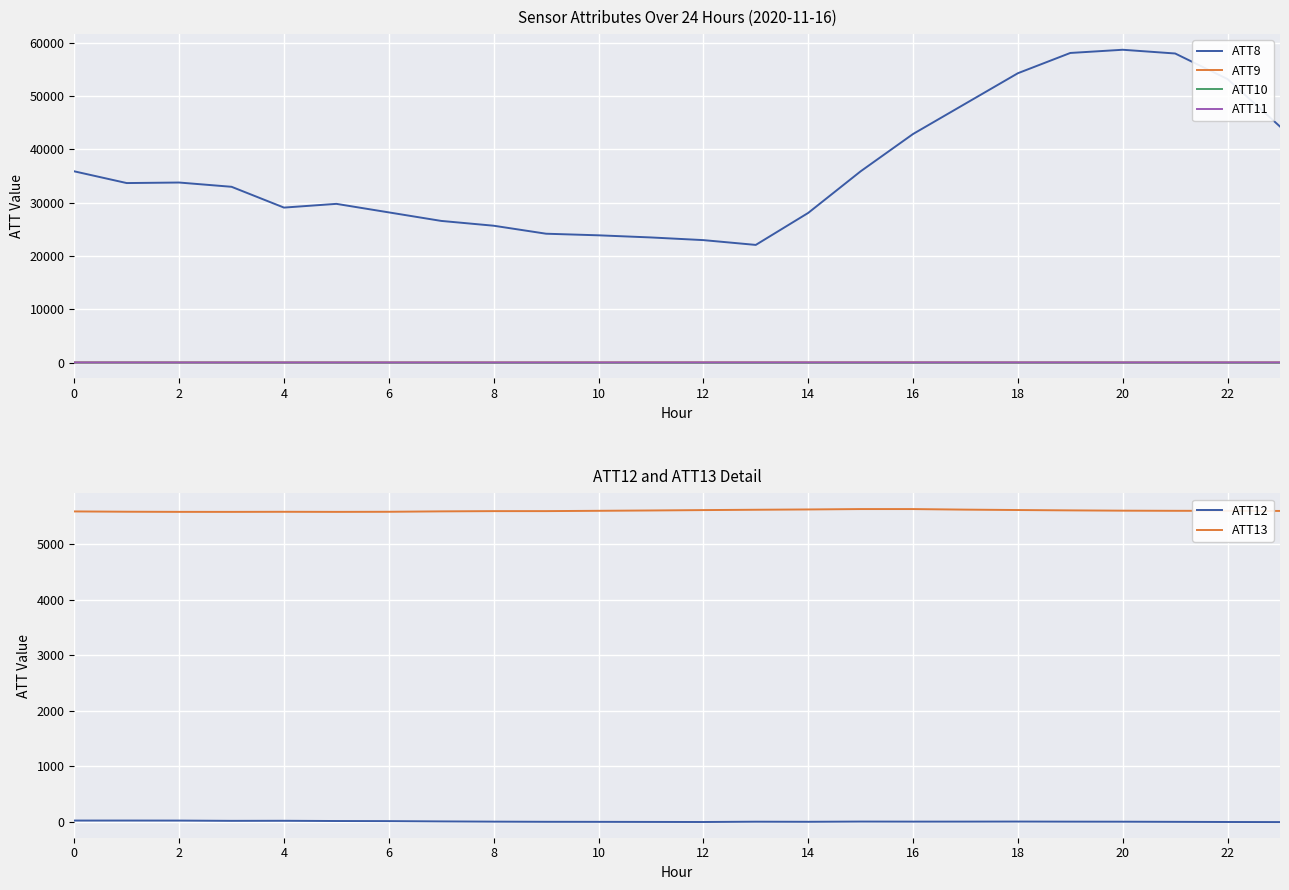

True or false: ATT13 and ATT11 cross at least once.

False